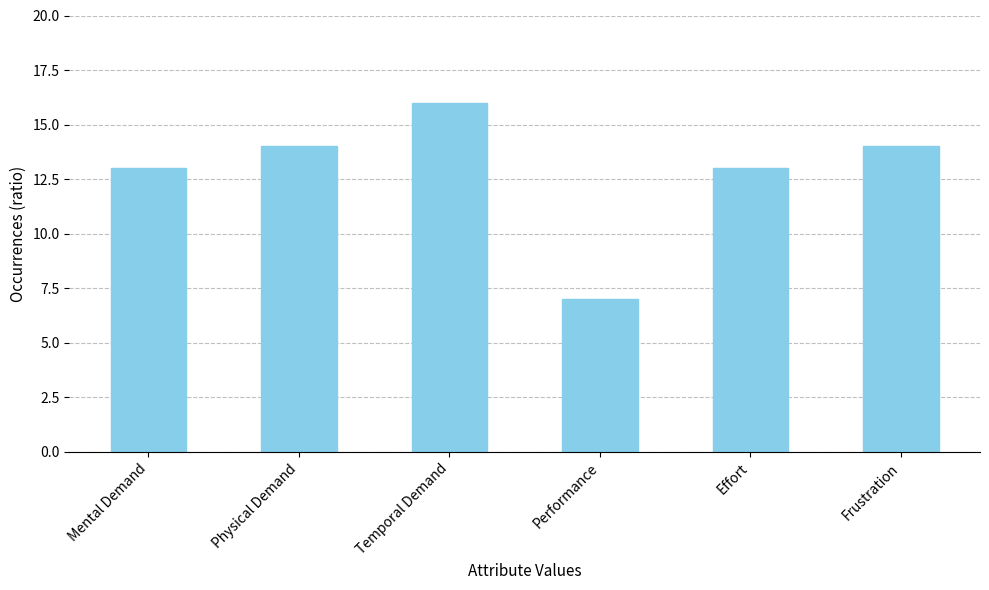

What is the ratio of the value at Temporal Demand to the value at Effort?

1.2